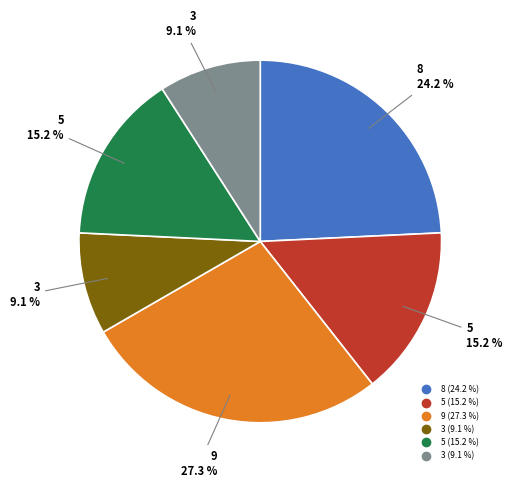

Is there a majority slice in this chart?

No